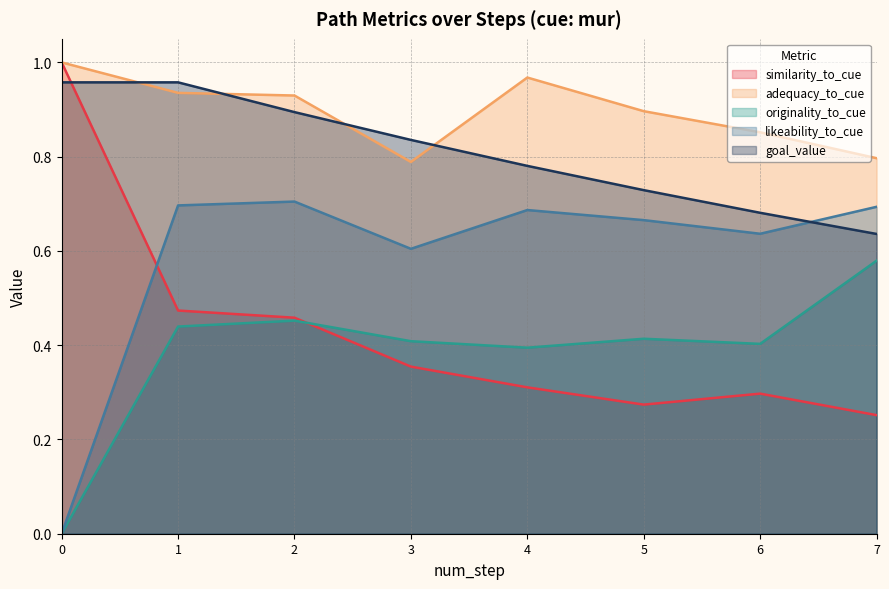

At which category does similarity_to_cue reach its first local peak?

6